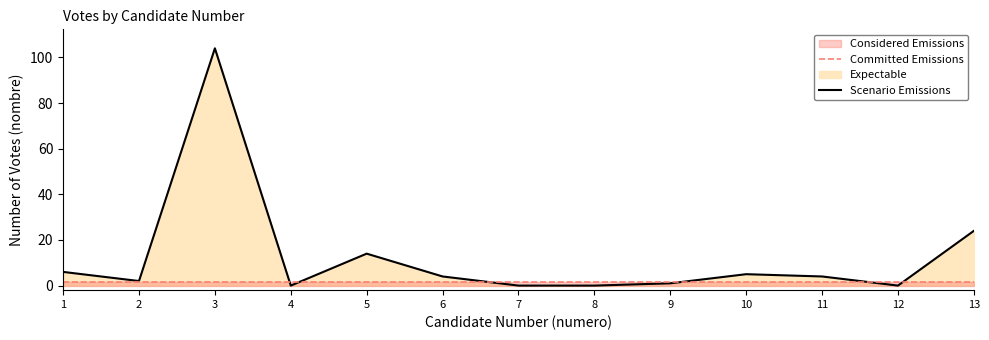

How many data points does each series have?

13